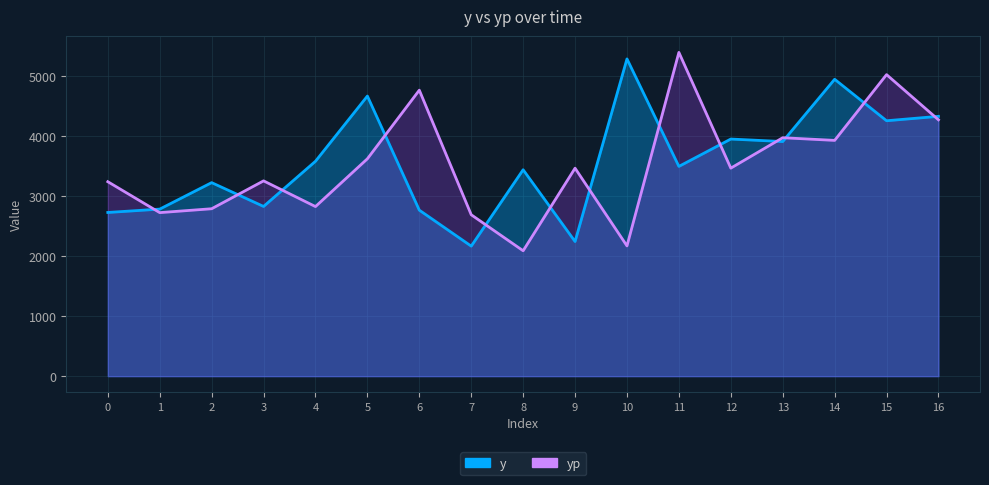

How many intersections are there between y and yp?

13